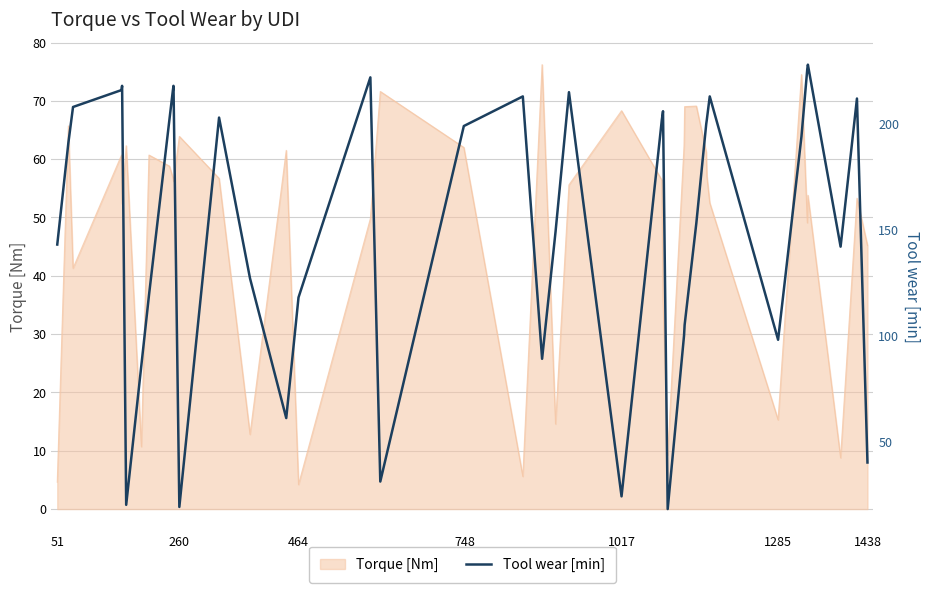

What is the sum of all values?

6046